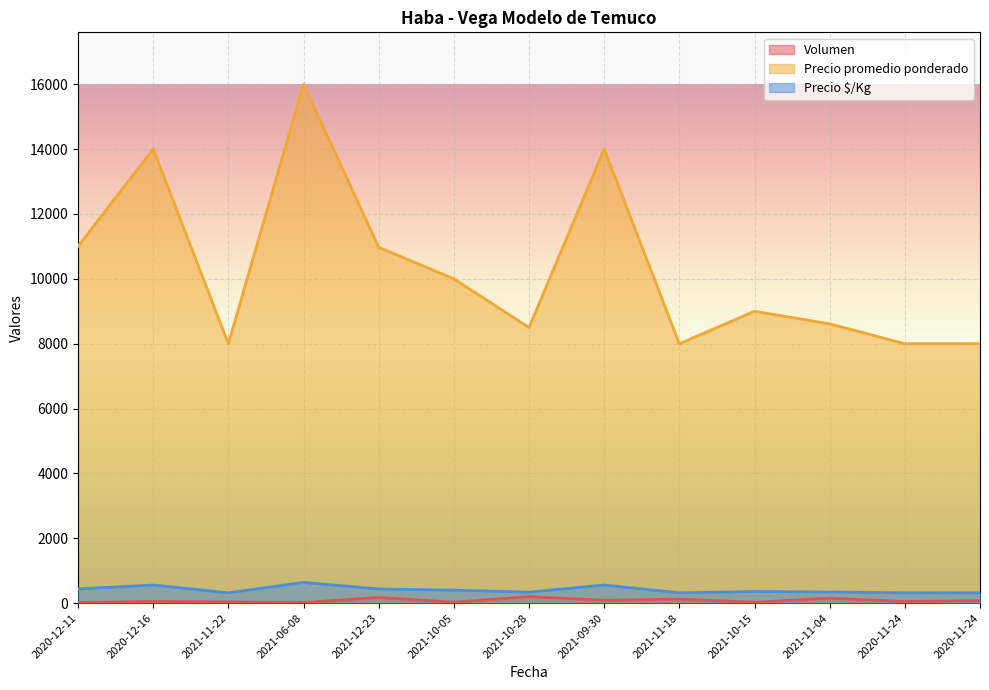

What is the label of the 10th point from the left?

2021-10-15